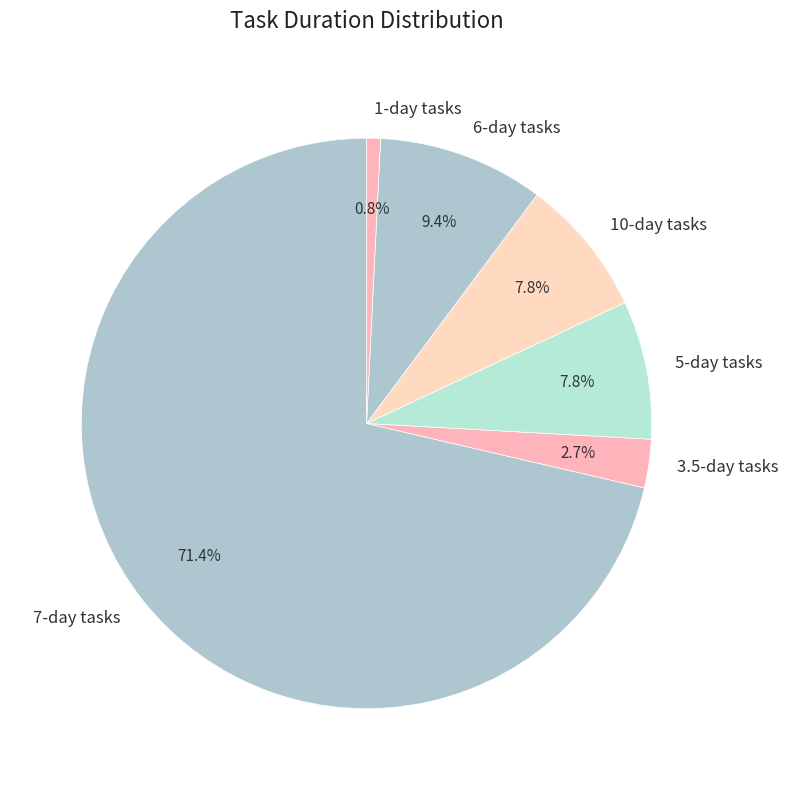

Count the number of slices in the pie.

6